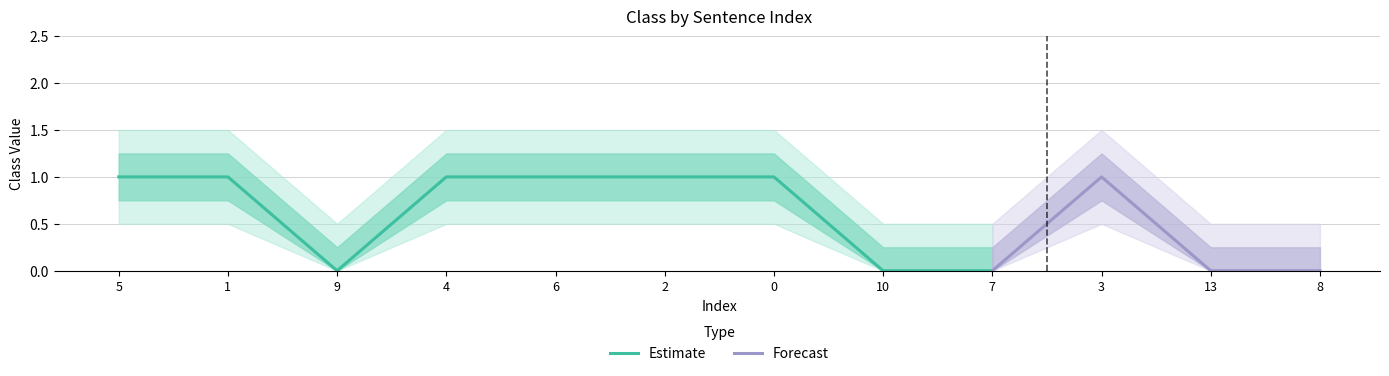

Reading right to left, transcribe all the data shown in this chart.

0	0	1	0	0	1	1	1	1	0	1	1